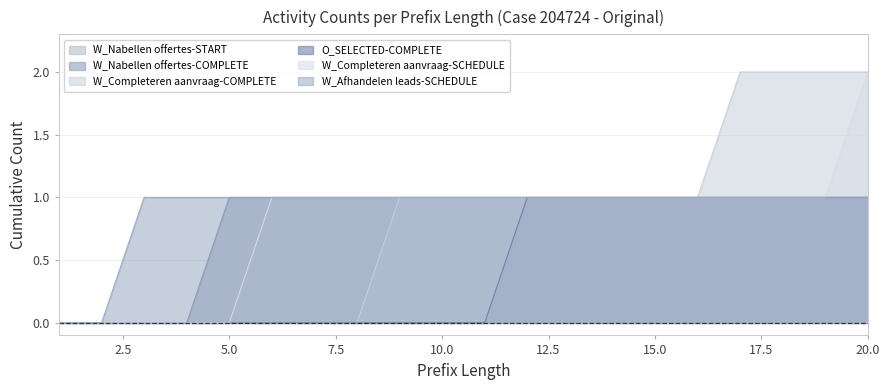

True or false: W_Completeren aanvraag-SCHEDULE and W_Completeren aanvraag-COMPLETE cross at least once.

False